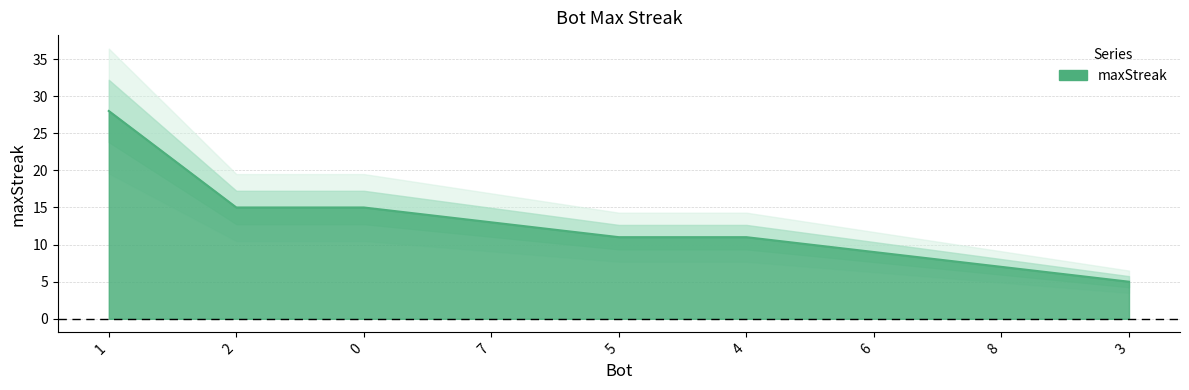

Between 6 and 3, which is larger?

6